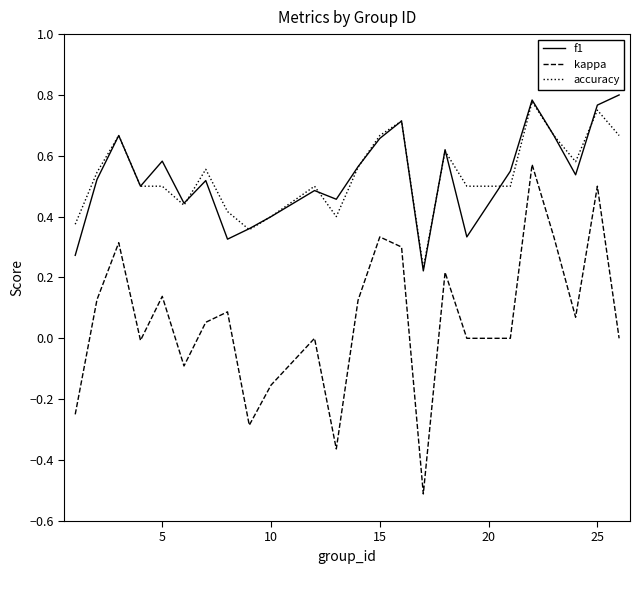

What is the difference between the maximum and minimum values in the kappa series?

1.1